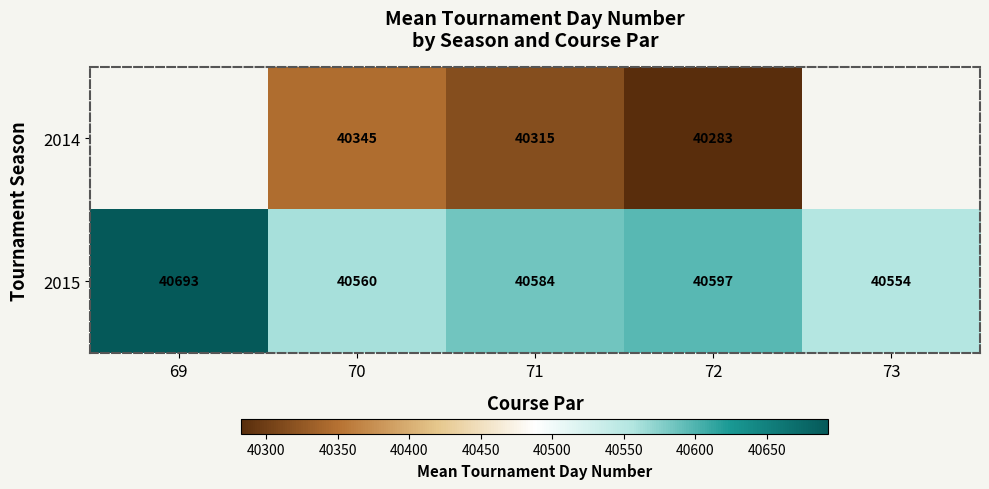

What is the minimum value shown in the chart?

40282.7